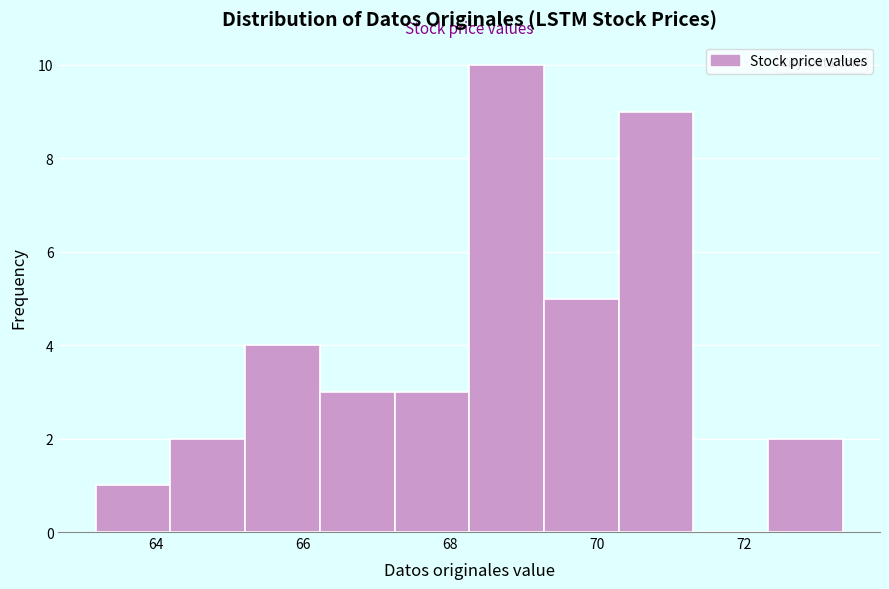

Over which range of the x-axis is the bar tallest?

68.2 to 69.2